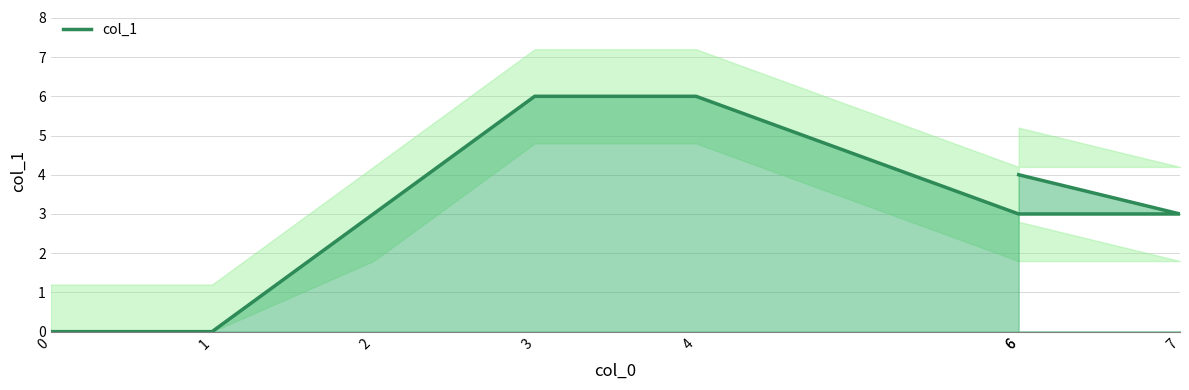

At which label is the value closest to 3?

2